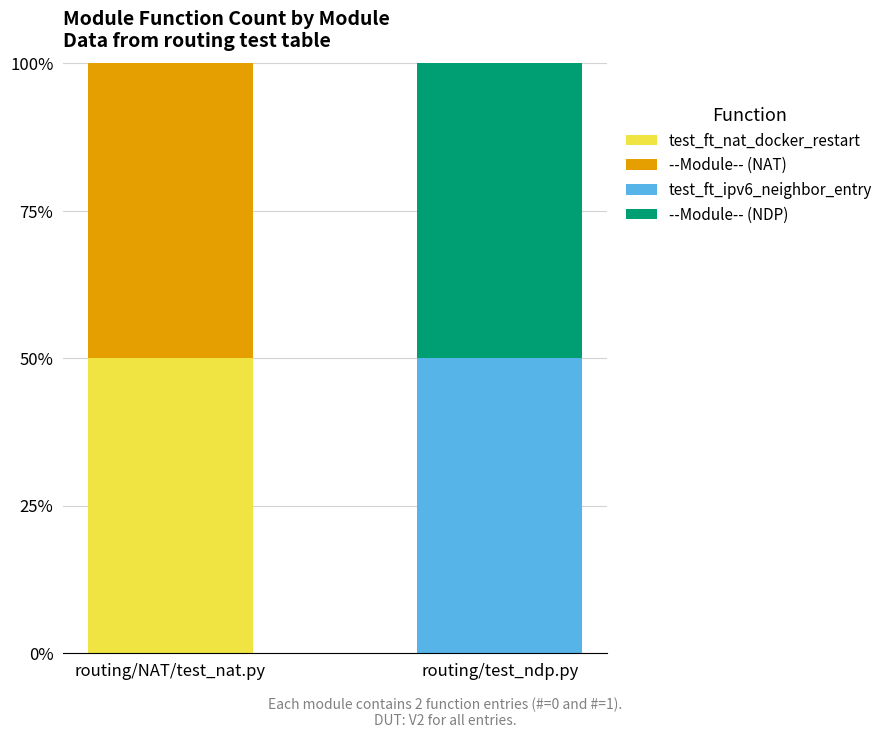

Which has a higher value, routing/NAT/test_nat.py or routing/test_ndp.py?

routing/NAT/test_nat.py